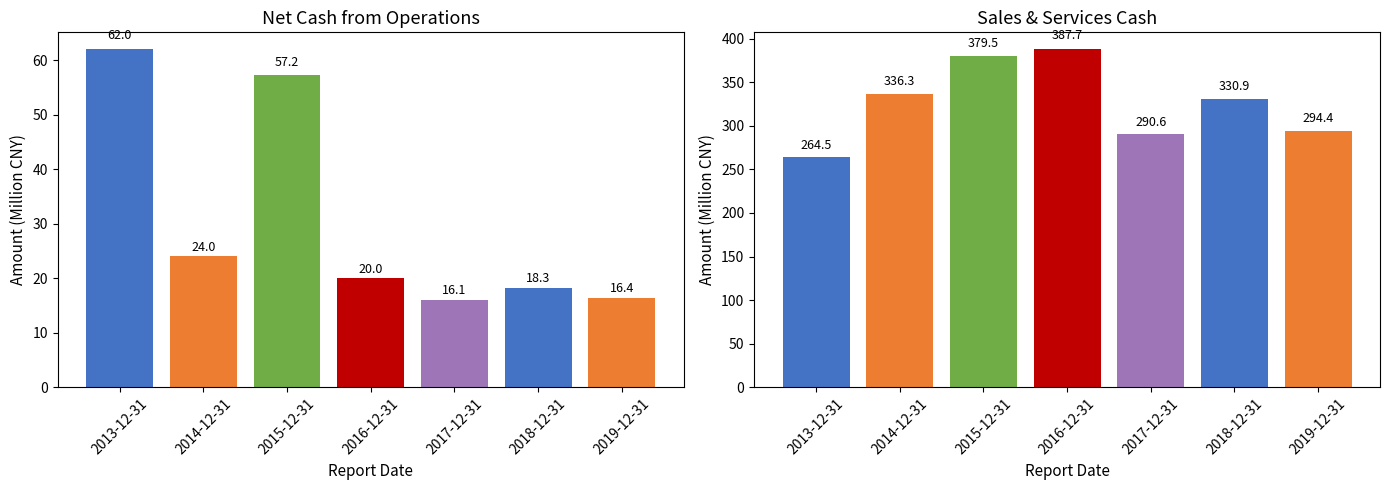

Reading left to right, transcribe all the data shown in this chart.

Net Cash from Operations: 62.0	24.0	57.2	20.0	16.1	18.3	16.4
Sales & Services Cash: 264.5	336.3	379.5	387.7	290.6	330.9	294.4